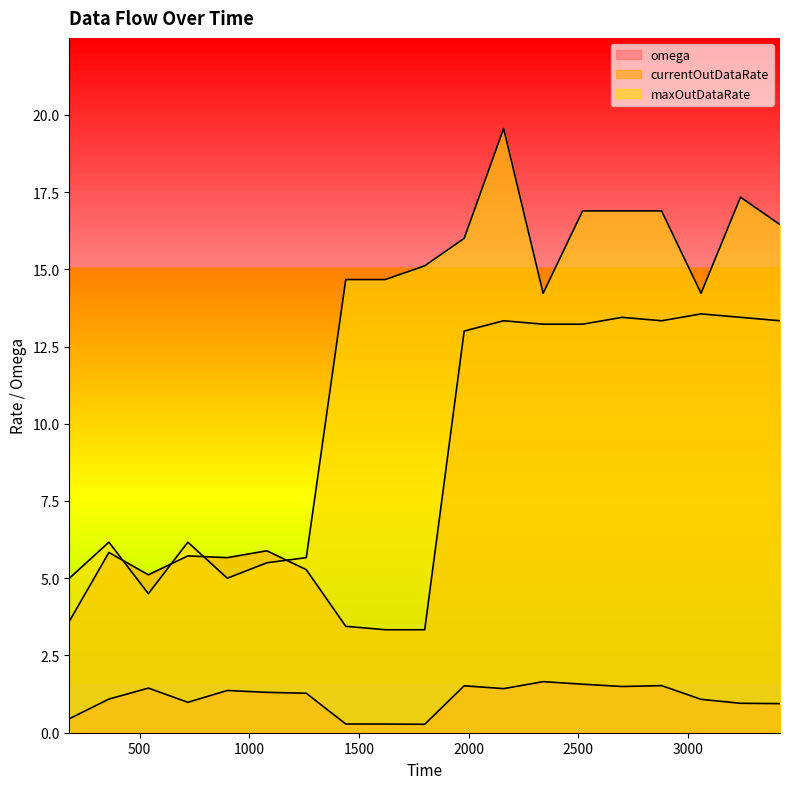

Which category has the lowest value across all series?

1800.0